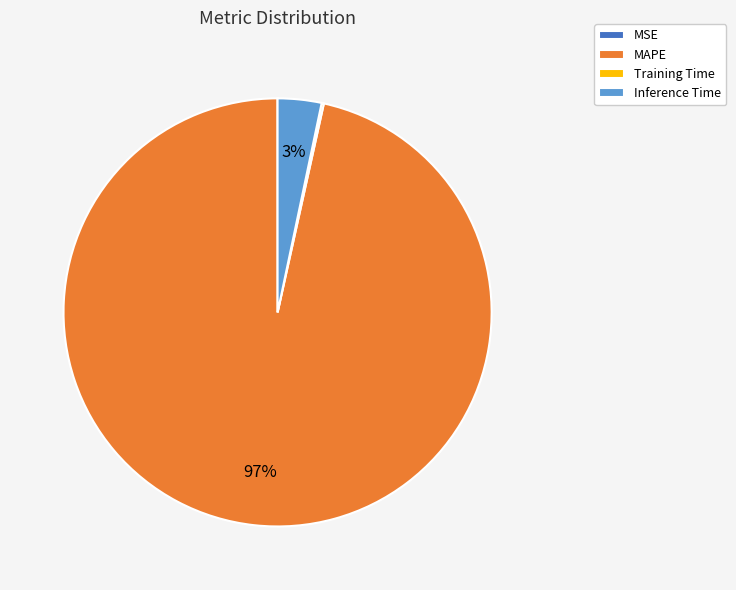

The MAPE slice represents 90% of the pie. True or false?

False